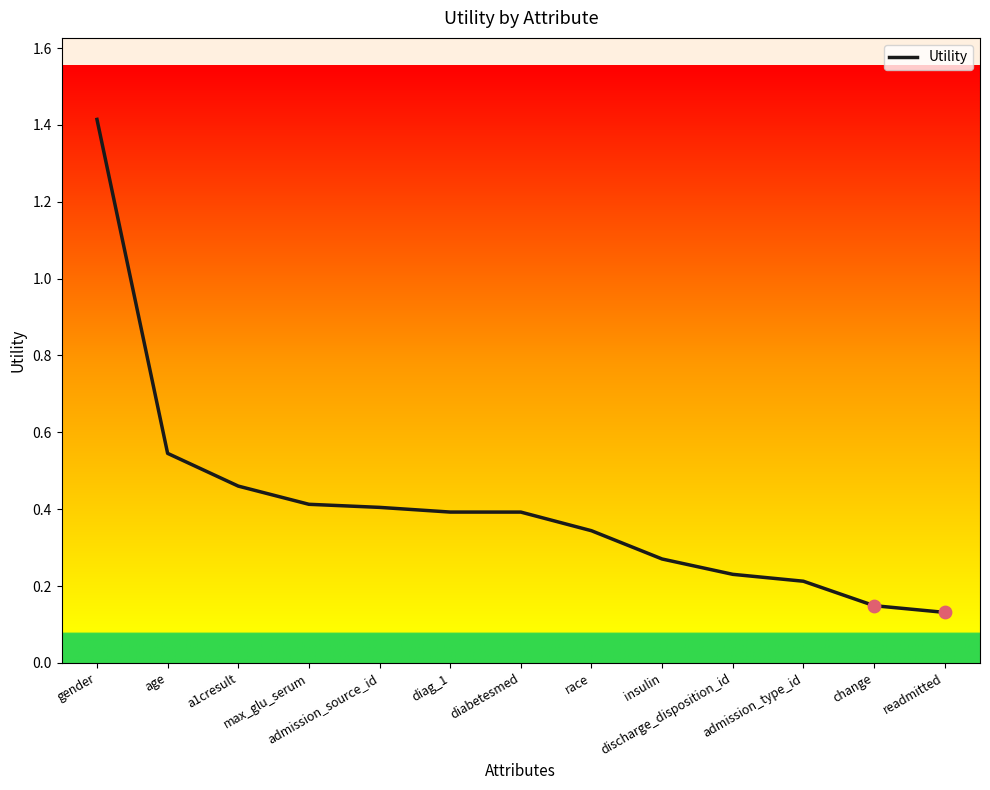

What is the change in value from admission_type_id to change?

-0.1